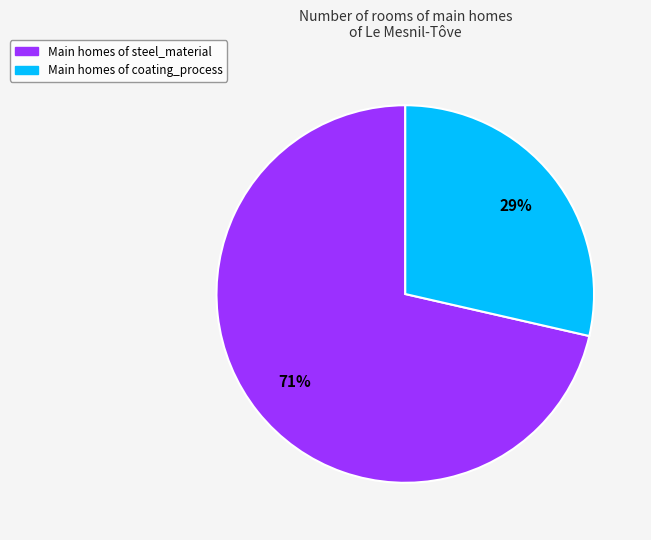

How many segments does this pie chart have?

2